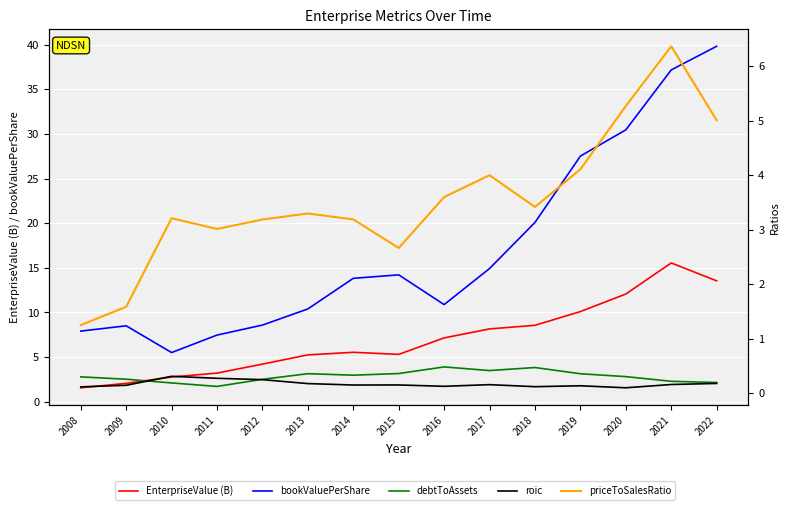

What is the maximum value shown in the chart?

39.8